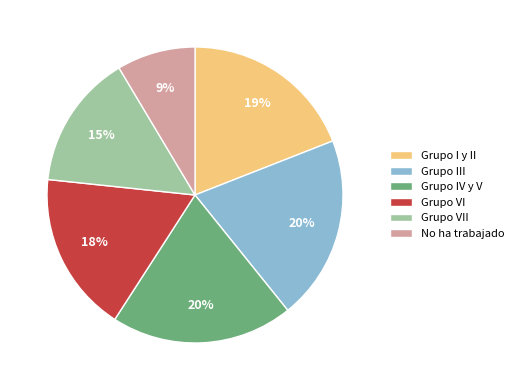

Which has a higher value, Grupo VI or Grupo VII?

Grupo VI